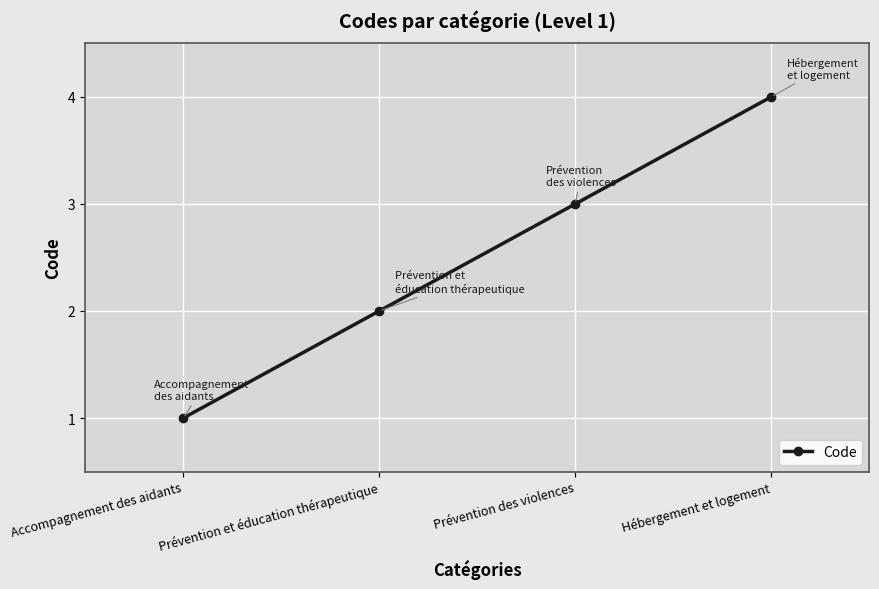

What is the label of the 2nd point from the left?

Prévention et éducation thérapeutique